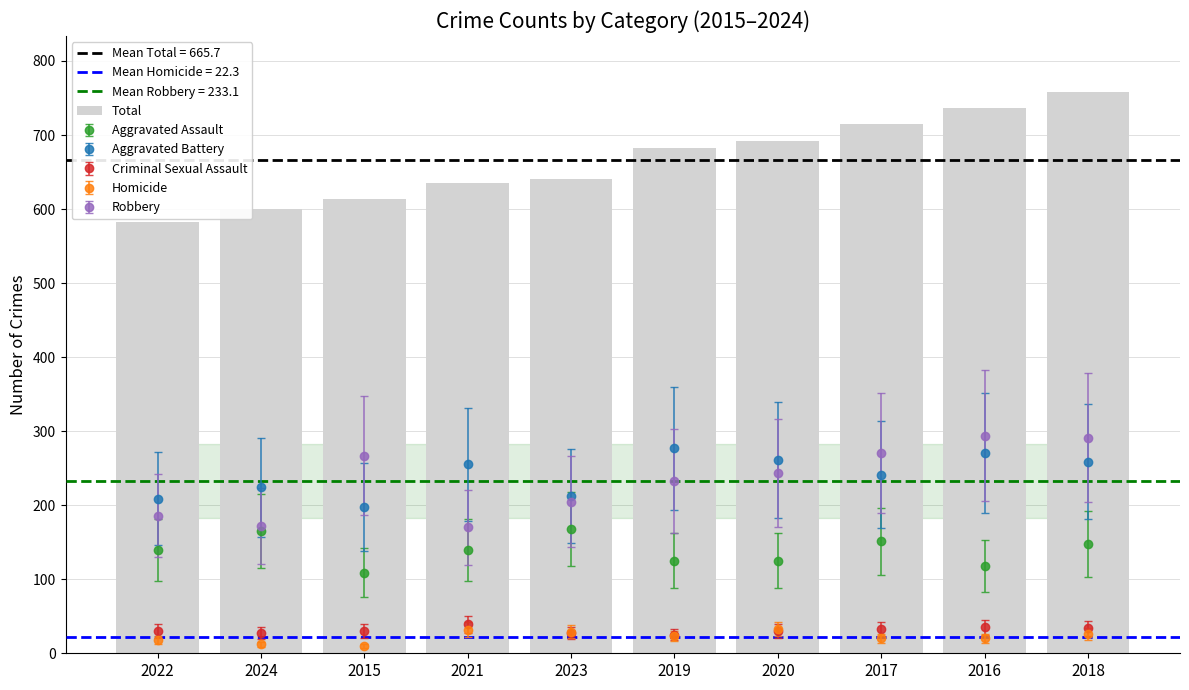

How many categories are shown in the chart?

10